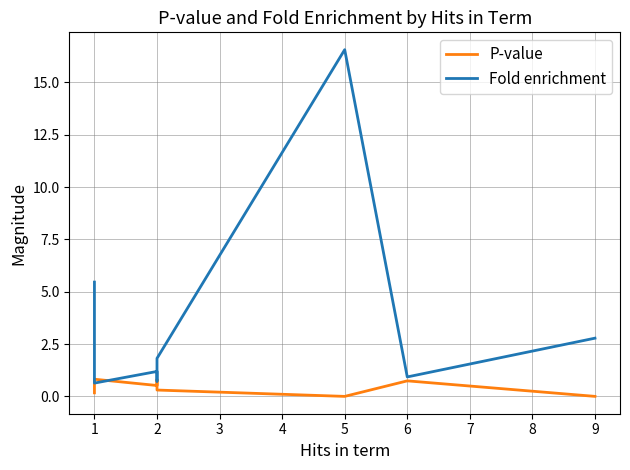

What is the sum of all P-value values?

3.9